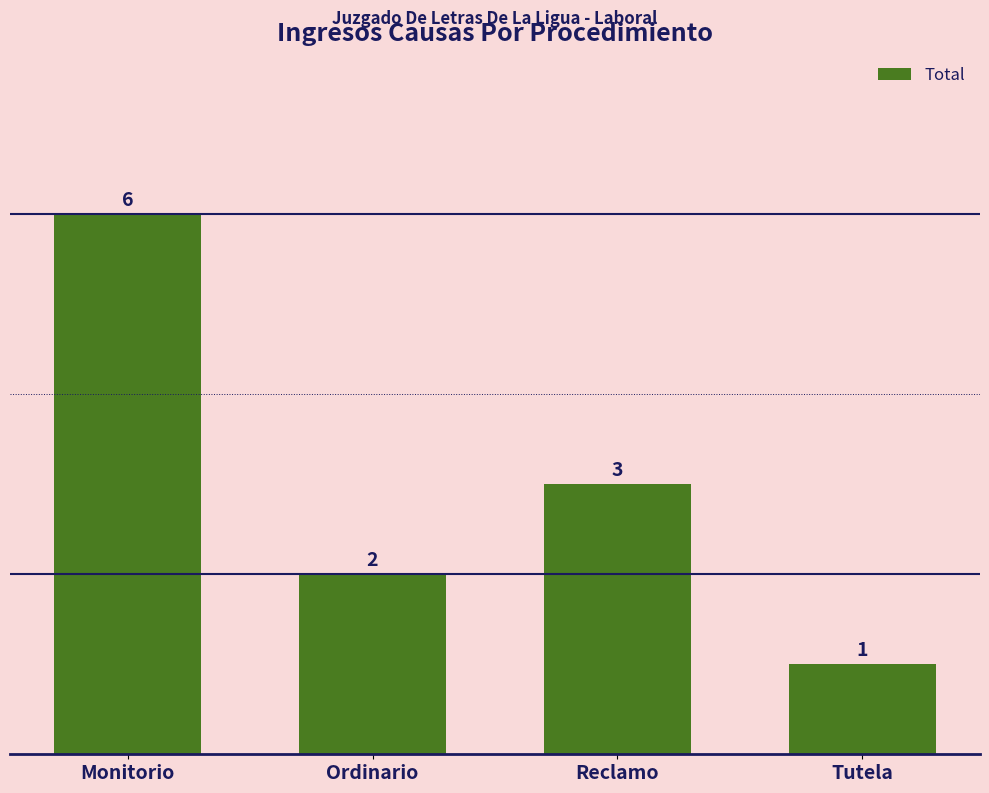

The chart shows a value of 9 at Monitorio. True or false?

False